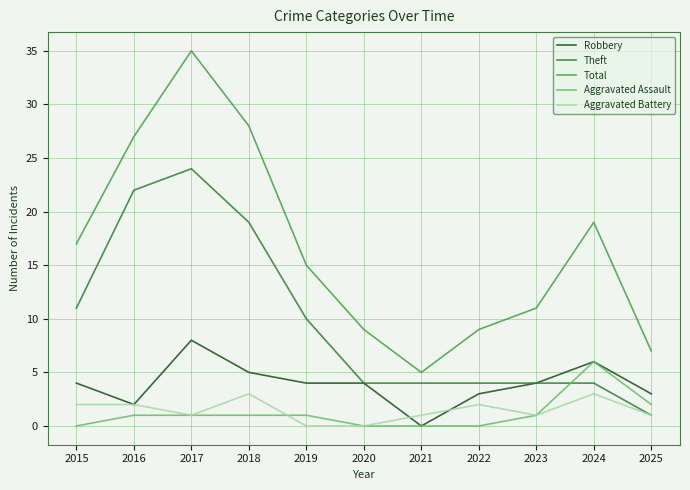

Is it true that Theft equals 10 at 2018?

False